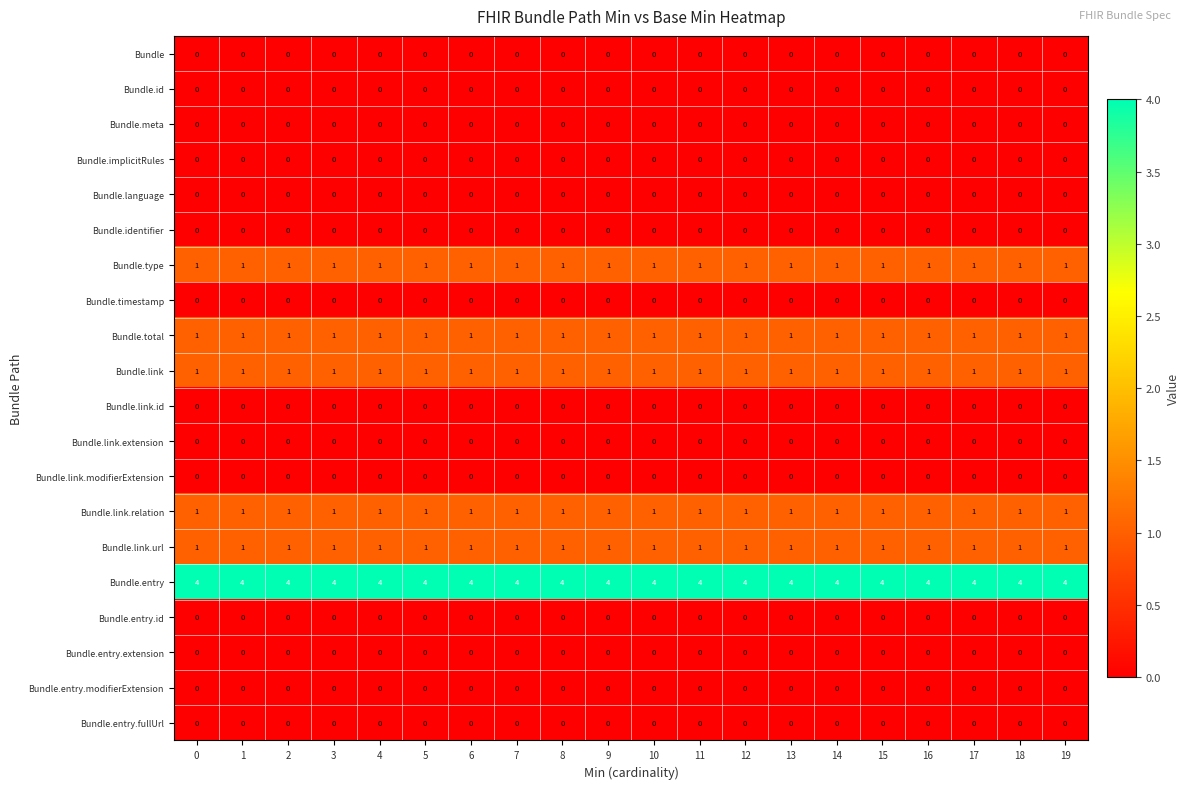

The Bundle.id series shows 0 at 15. True or false?

True